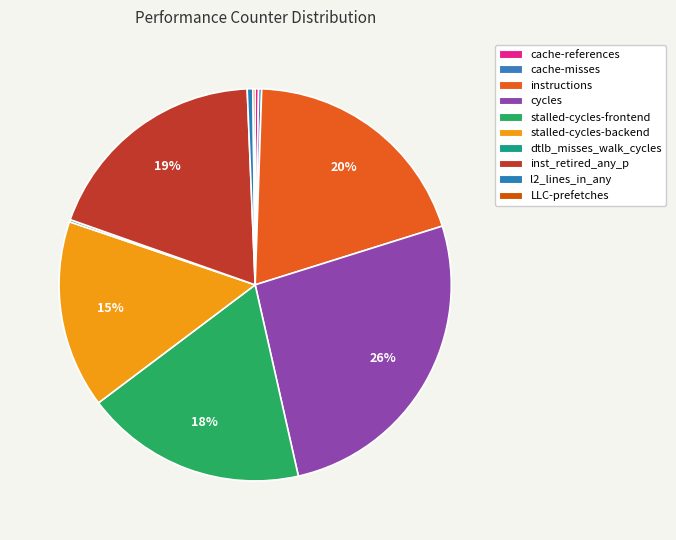

What is the total percentage of dtlb_misses_walk_cycles and inst_retired_any_p?

19.1%